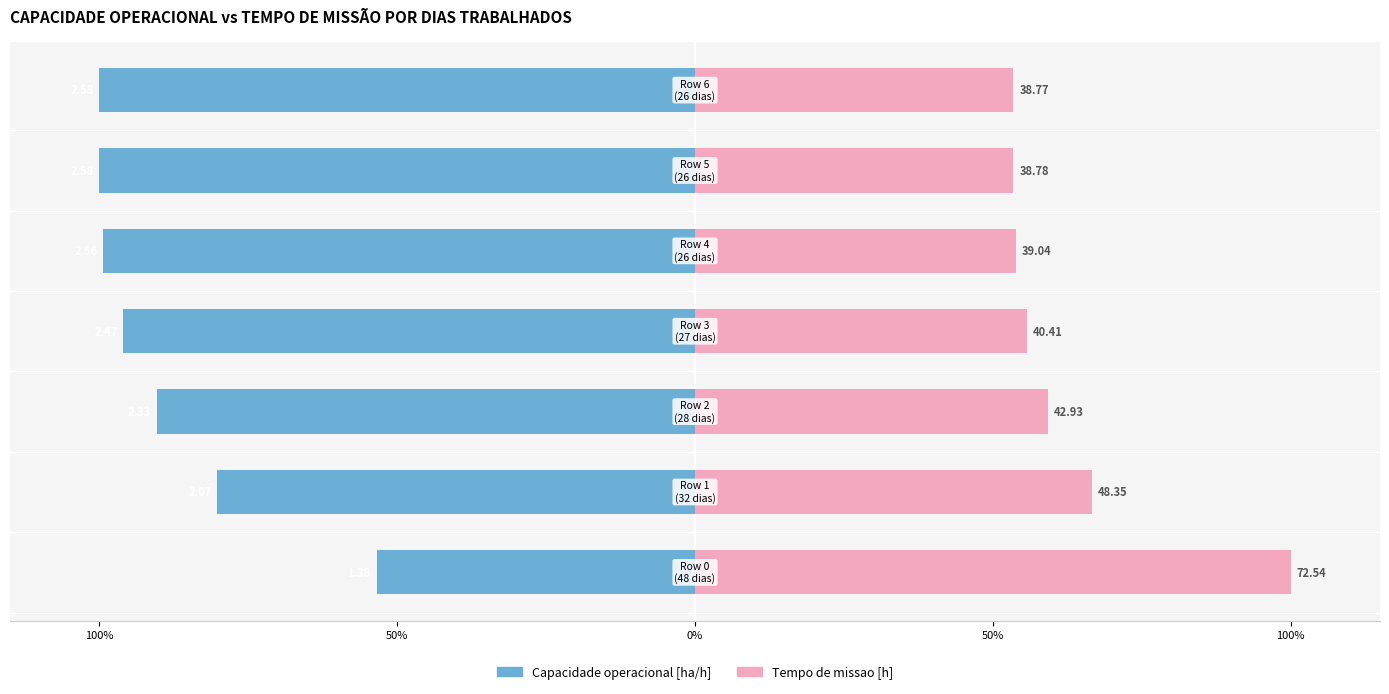

At 0%, list the series in order from largest to smallest.

Tempo de missao [h], Capacidade operacional [ha/h]